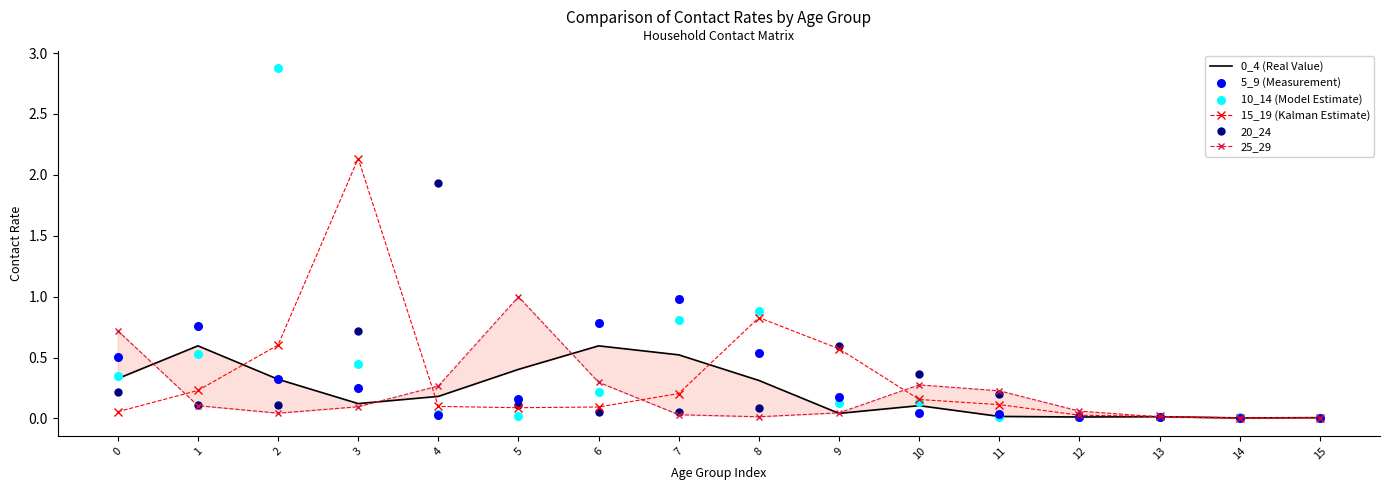

What are all the series names shown in the legend?

0_4 (Real Value), 15_19 (Kalman Estimate), 20_24, 25_29, 5_9 (Measurement), 10_14 (Model Estimate)